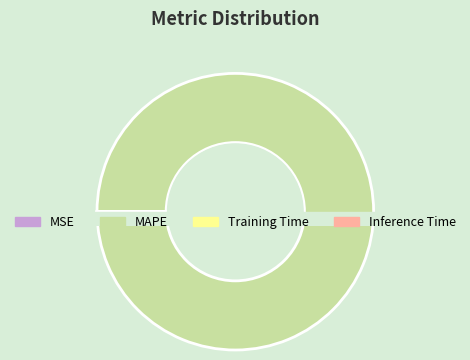

Which has a higher value, MSE or MAPE?

MAPE